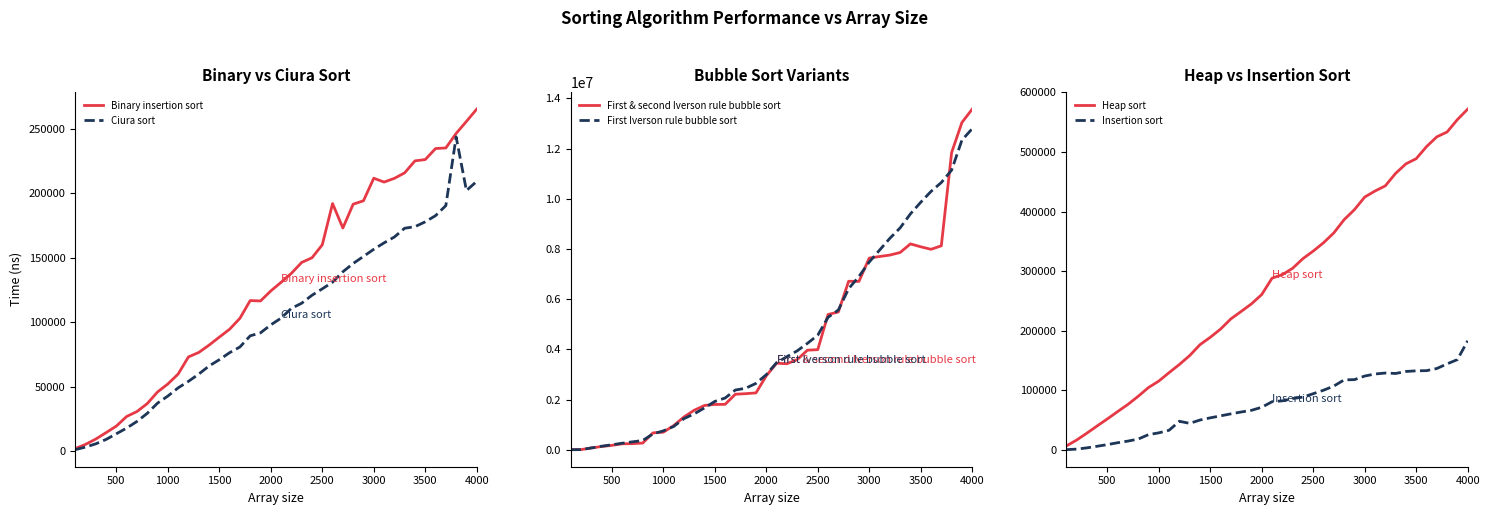

How many series are shown in this chart?

6